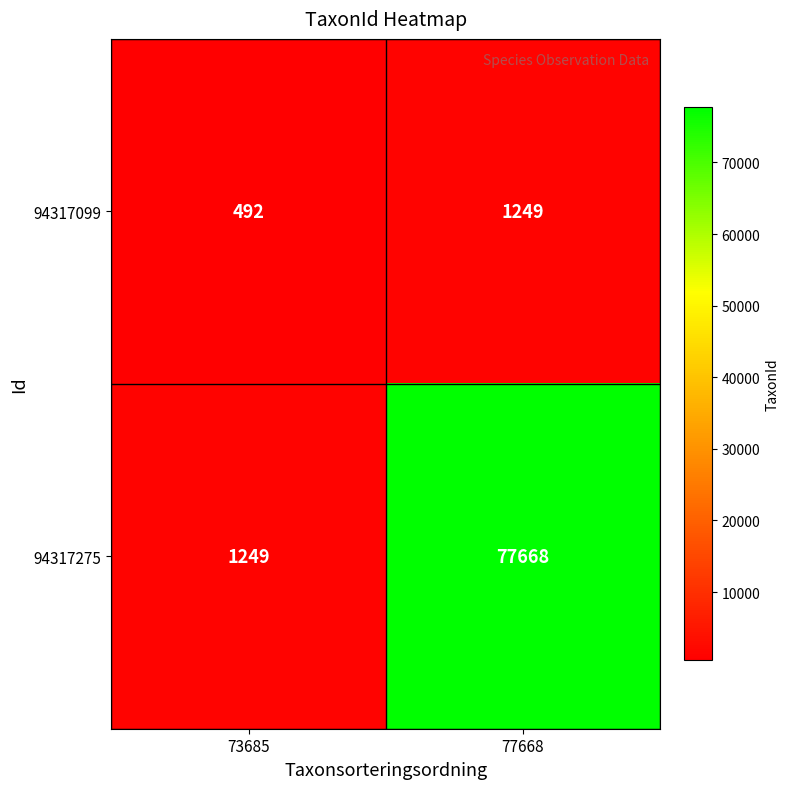

What is the sum of the 94317275 values at 73685 and 77668?

78917